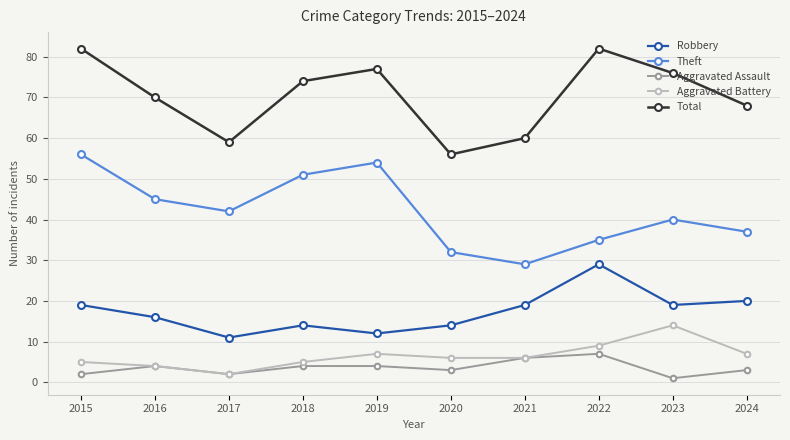

At which category does Theft reach its first local valley?

2017